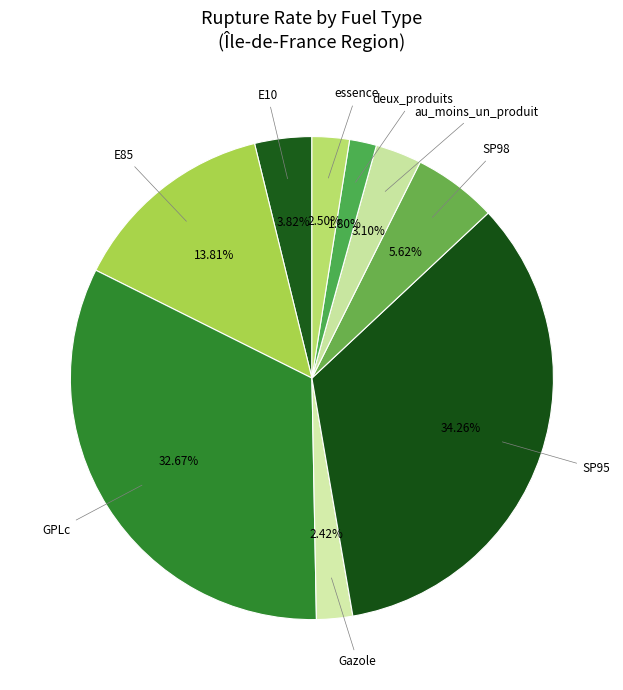

Count the number of slices in the pie.

9